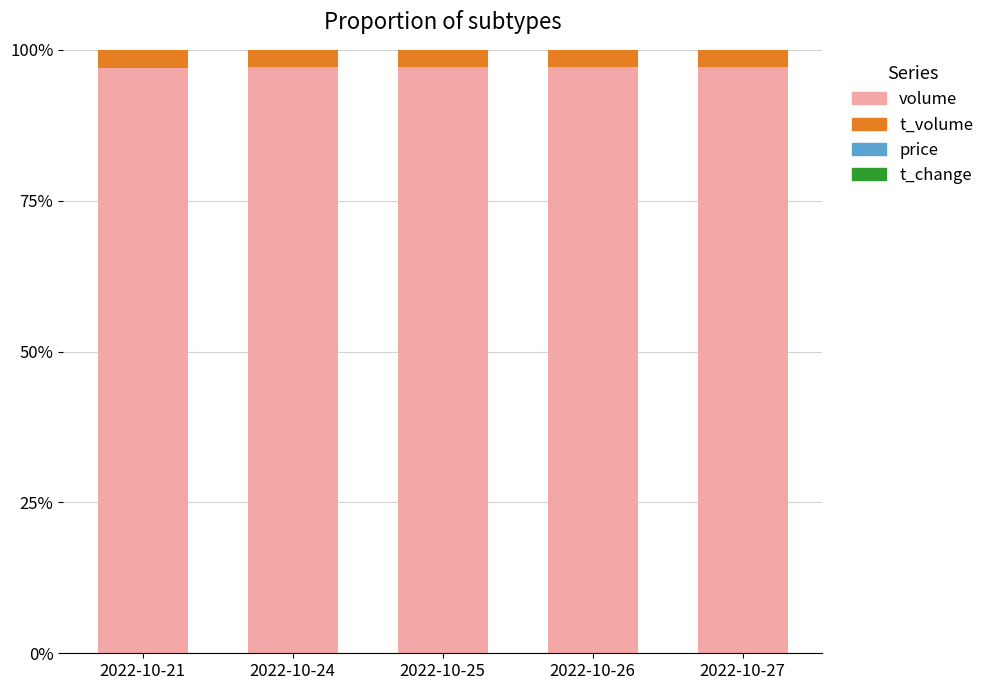

What is the minimum value for volume?

1.0